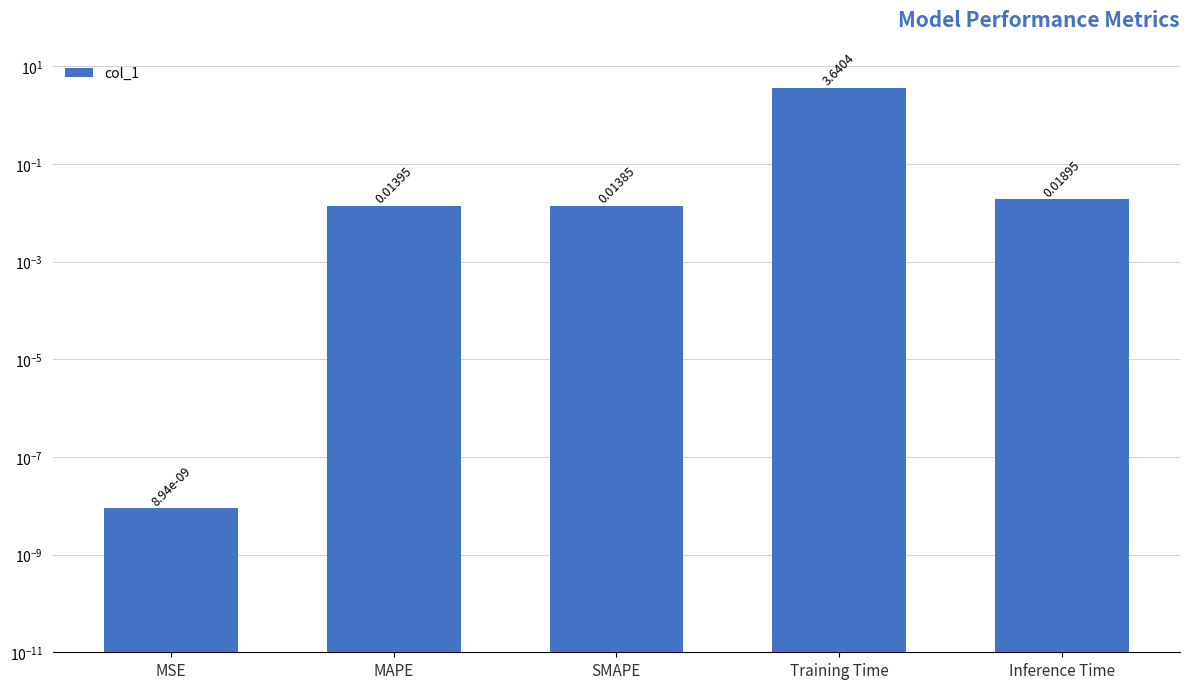

The value at Inference Time is 0.0. True or false?

True